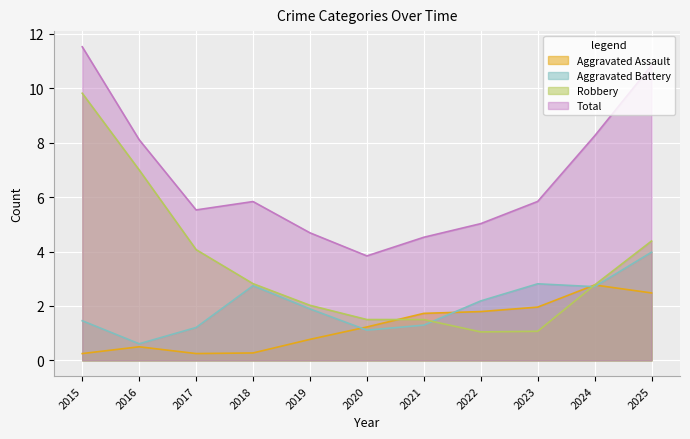

What is the difference between the highest and lowest values at 2023?

4.8